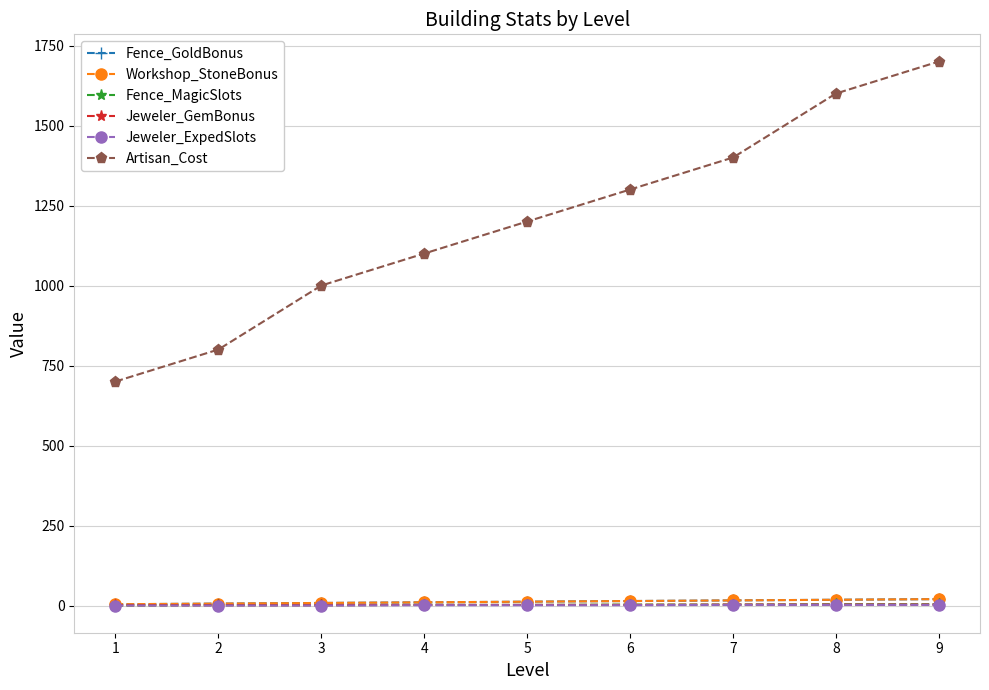

Is the value of Fence_GoldBonus at 7 greater than the value of Fence_MagicSlots at 6?

Yes